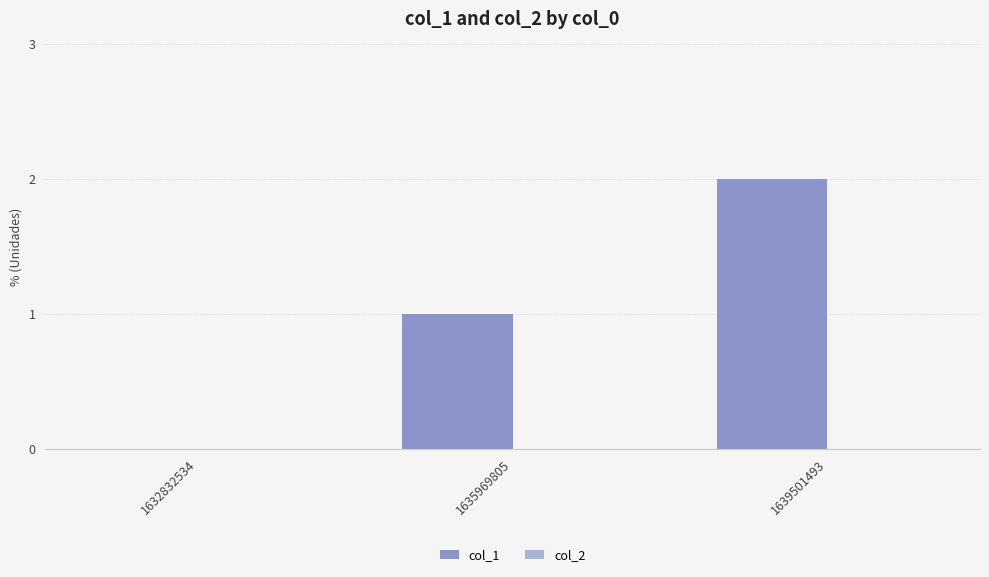

Which category has the highest value across all series?

1639501493